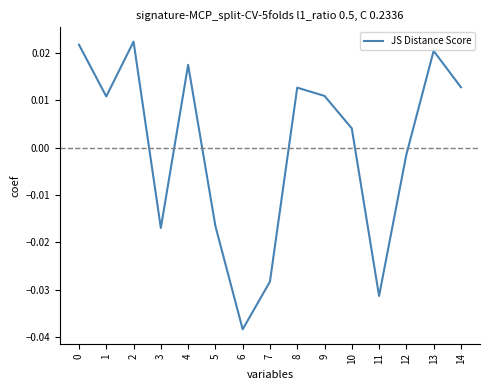

Which label corresponds to the smallest value in the chart?

6